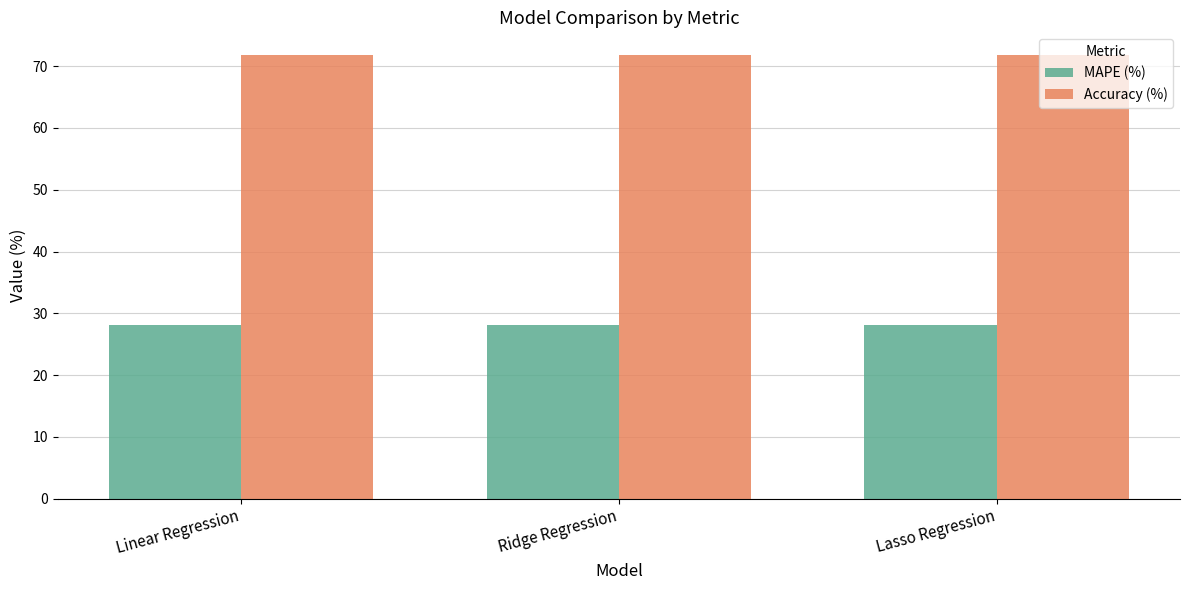

The MAPE (%) series shows 28.1 at Lasso Regression. True or false?

True